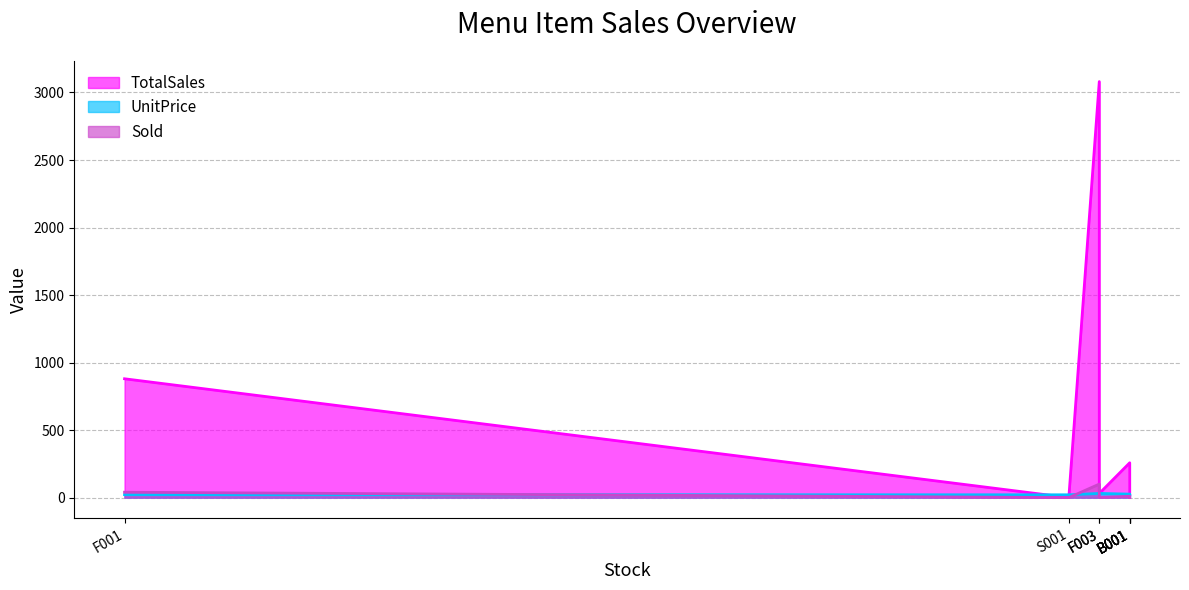

True or false: UnitPrice has a value of 6.9 at F005.

False